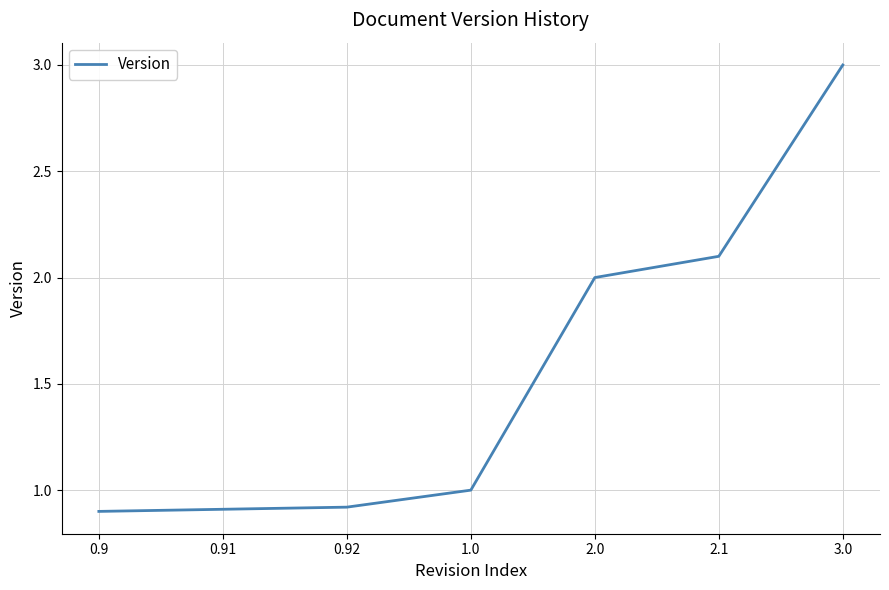

What is the smallest value displayed?

0.9